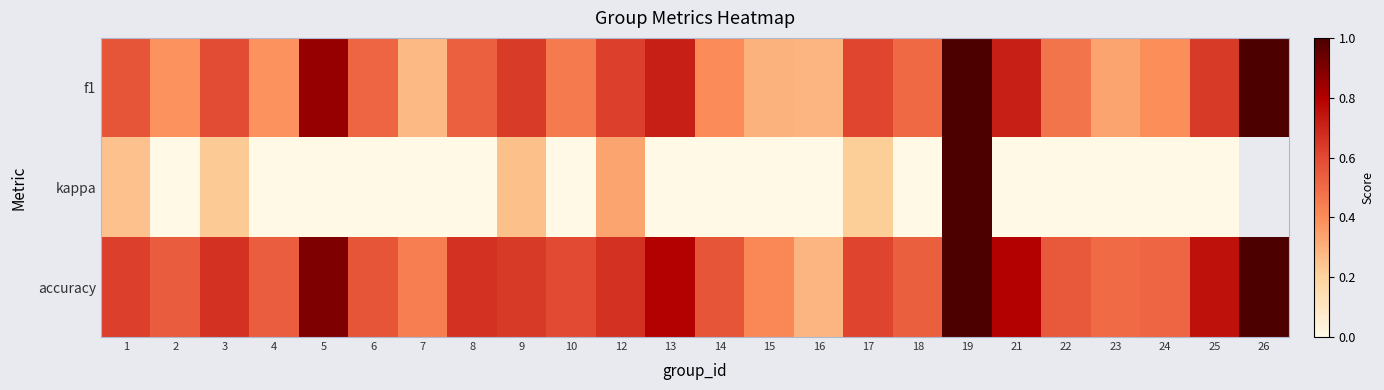

At how many categories does at least one series exceed 0?

24